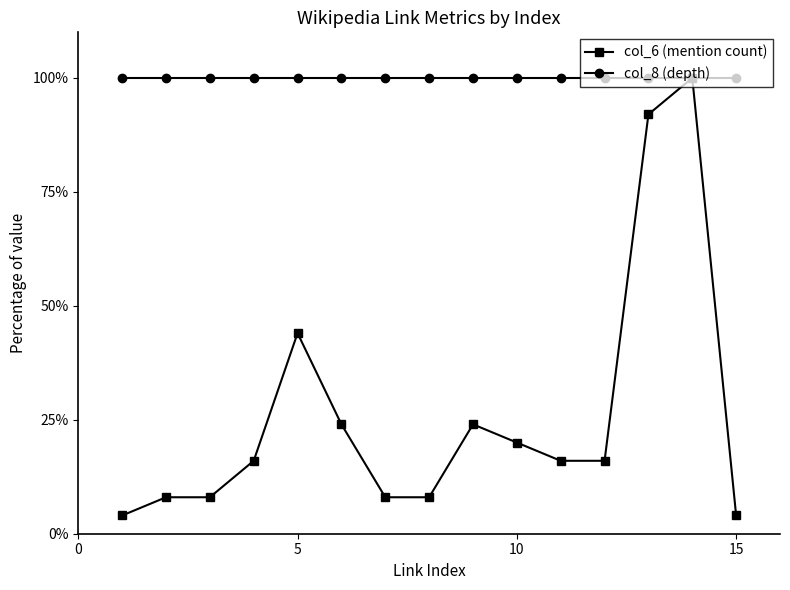

At how many categories does at least one series exceed 59?

15